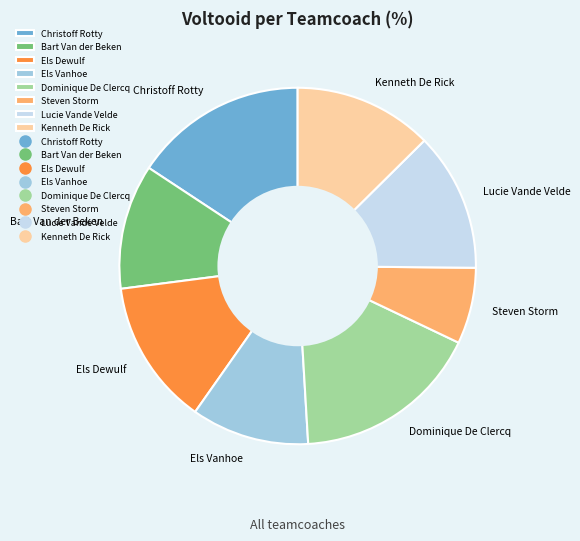

Count the number of slices in the pie.

8